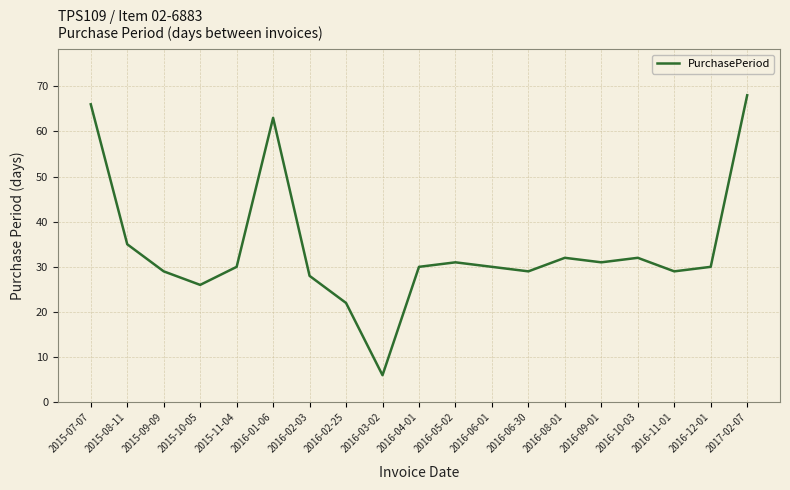

Where is the first local minimum?

2015-10-05